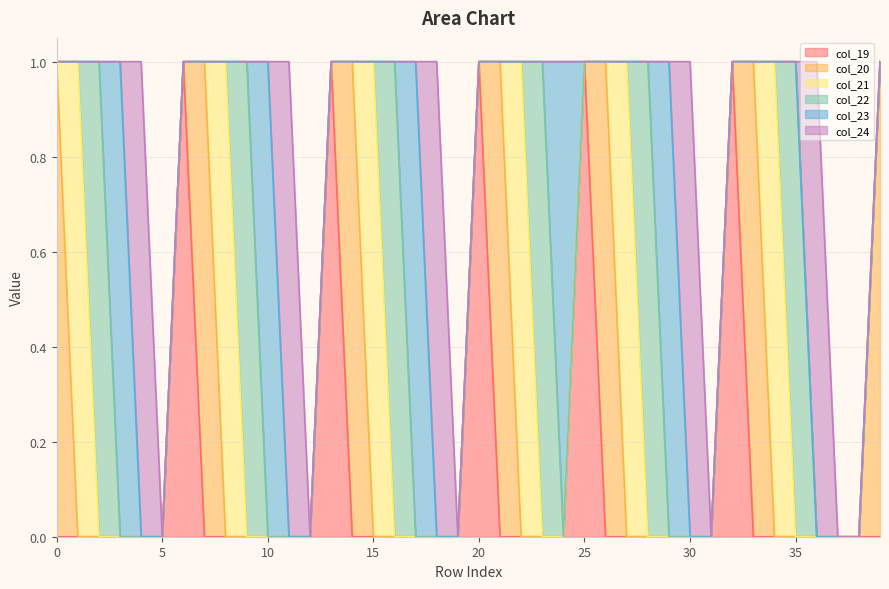

Which has a higher value, 20 or 22?

20